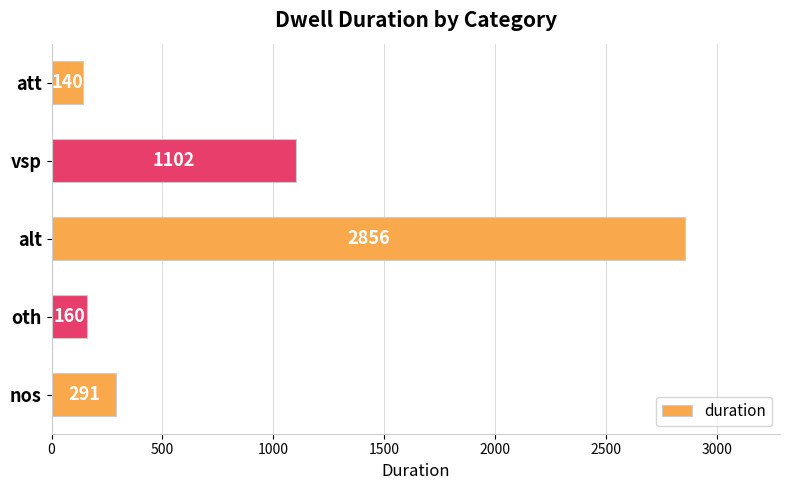

Rank the categories by value from lowest to highest.

att, oth, nos, vsp, alt